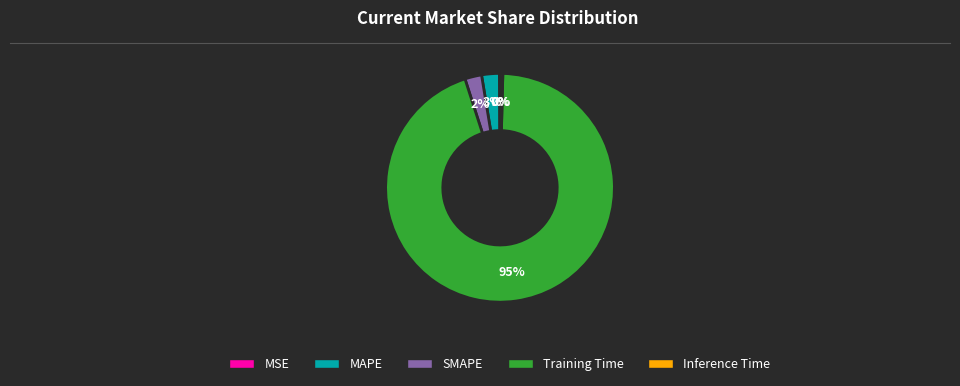

True or false: MAPE accounts for 9% of the total.

False